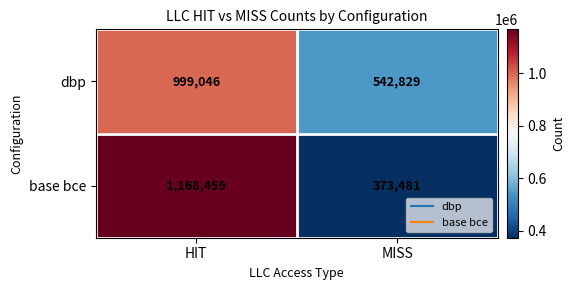

Which label corresponds to the largest value in the chart?

HIT